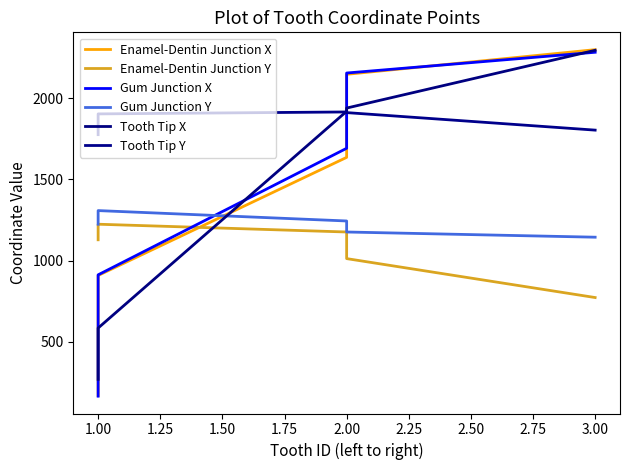

How many categories are shown in the chart?

5